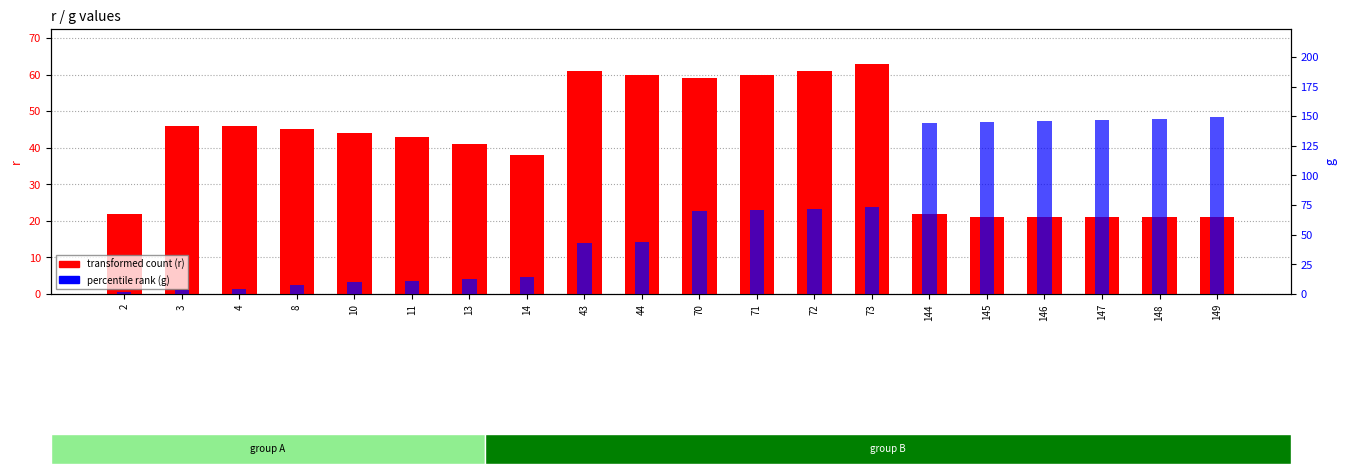

At how many categories does at least one series exceed 6?

20